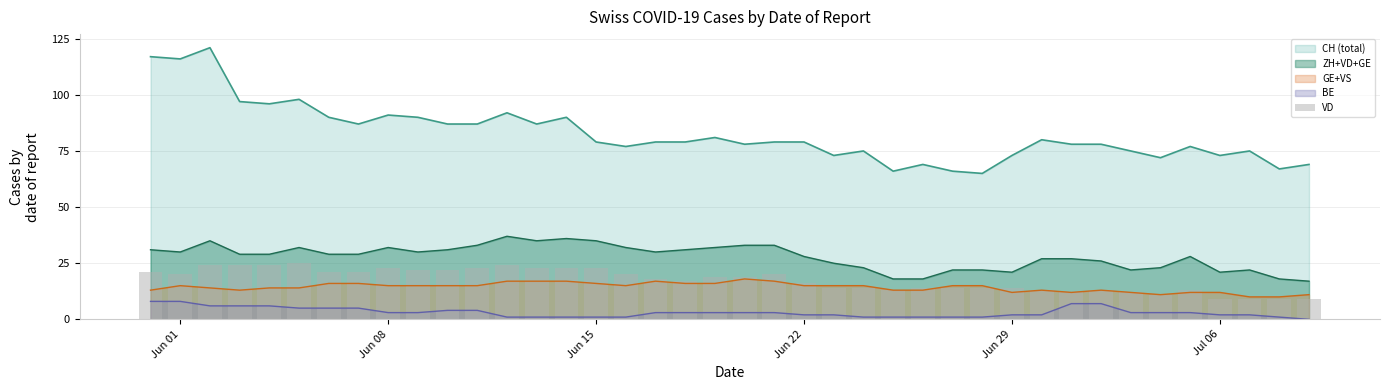

What is the highest value of the CH (total) series?

121